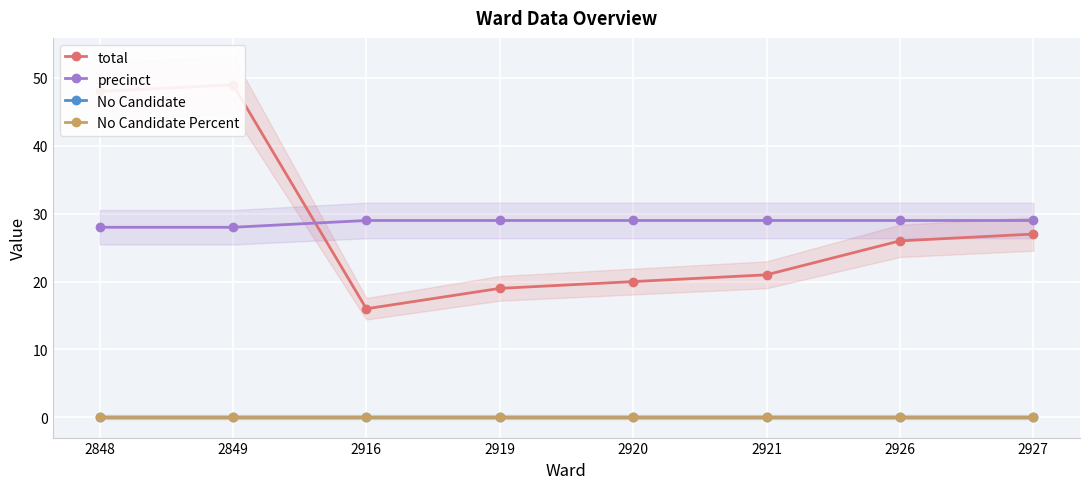

At which category is the sum across all series the highest?

2849